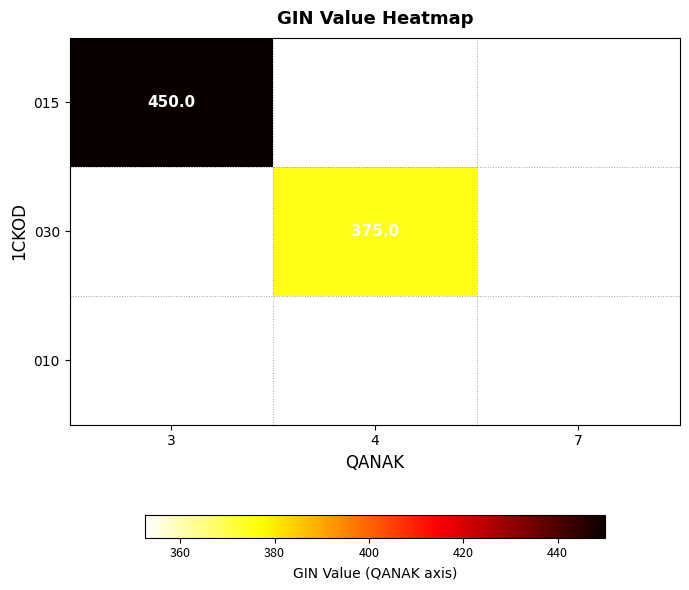

True or false: 015 has a value of 450.0 at 3.

True